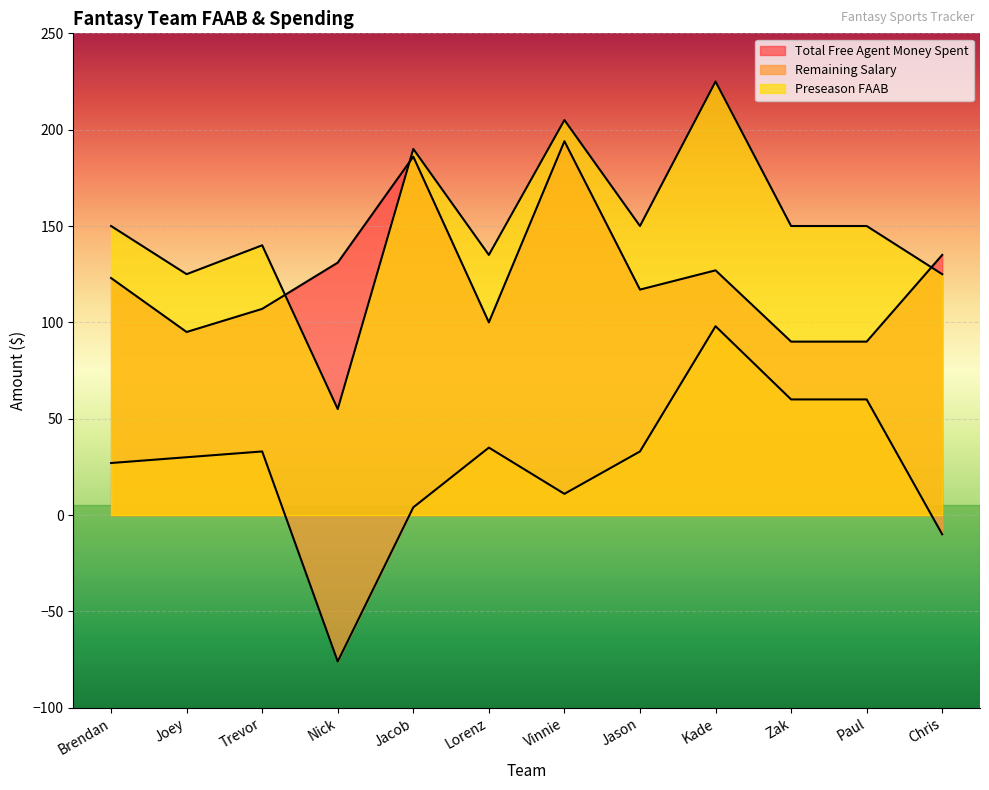

List the series in order of their peak value, lowest first.

Remaining Salary, Total Free Agent Money Spent, Preseason FAAB